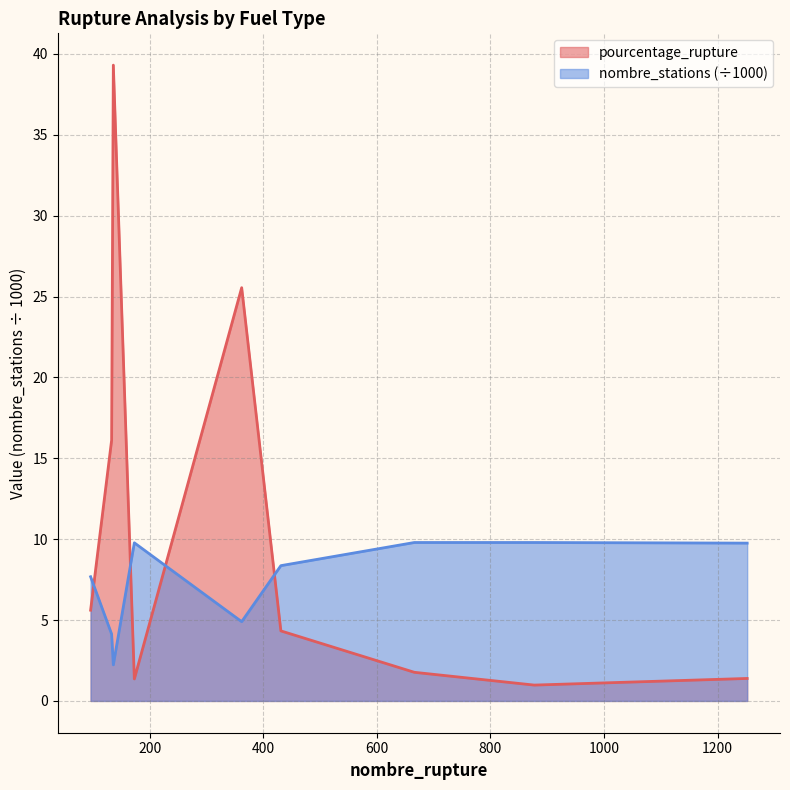

At how many categories does at least one series exceed 34?

1